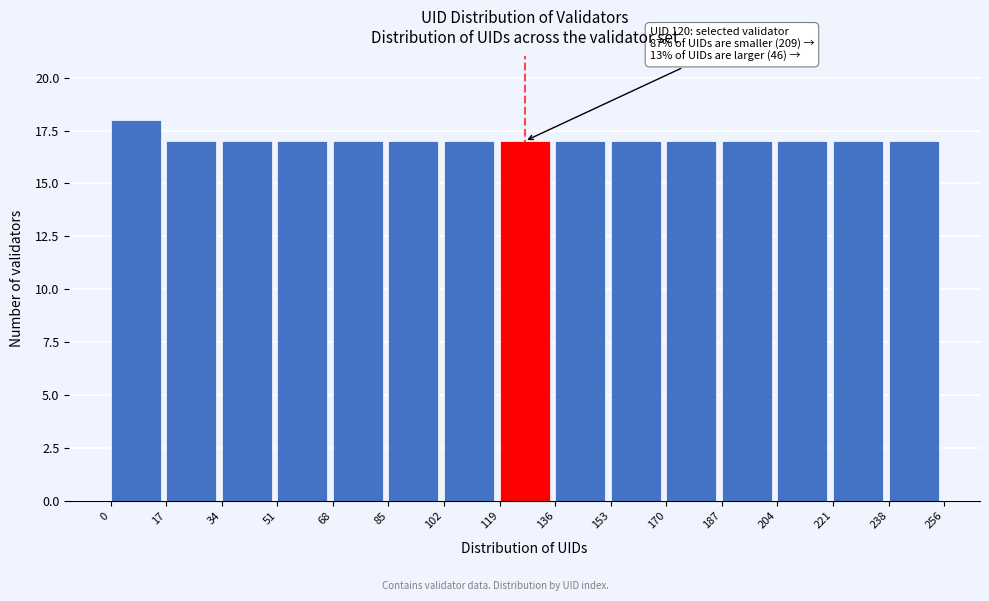

Which range on the x-axis has the tallest bar?

0 to 17